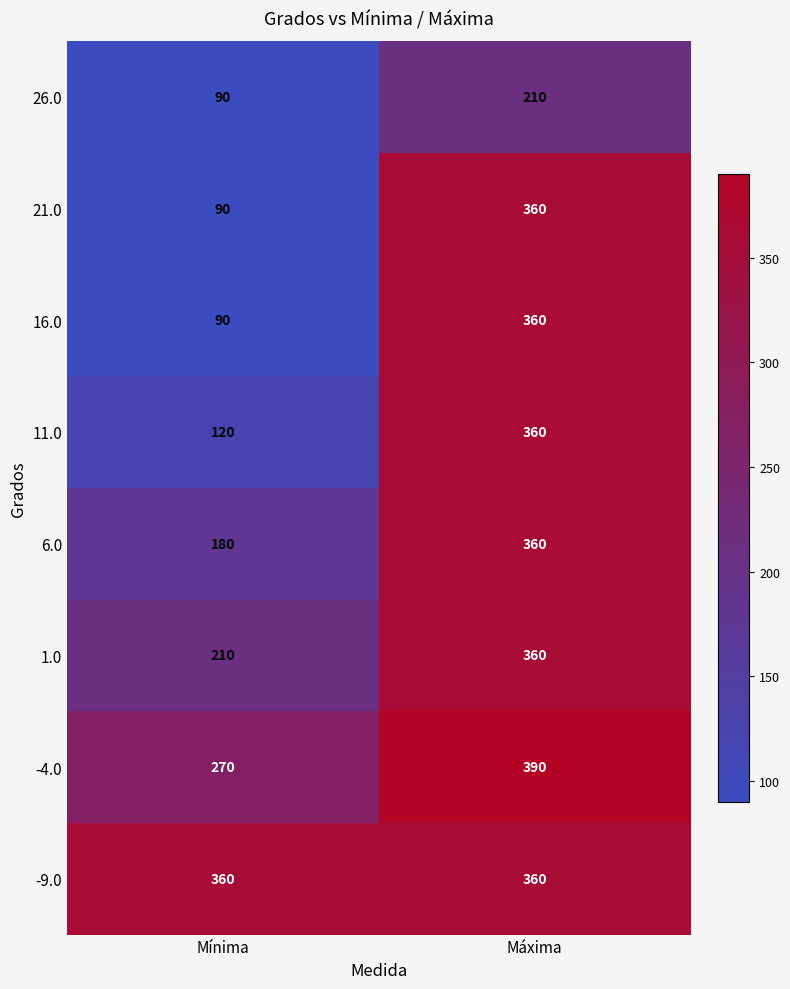

Is it true that -9.0 equals 360 at Mínima?

True